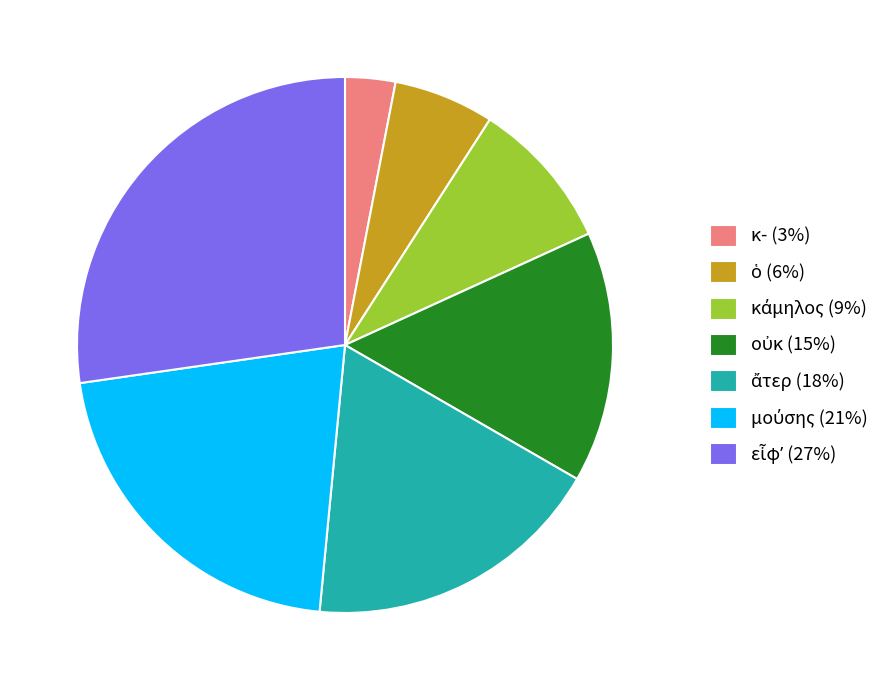

Is there a majority slice in this chart?

No